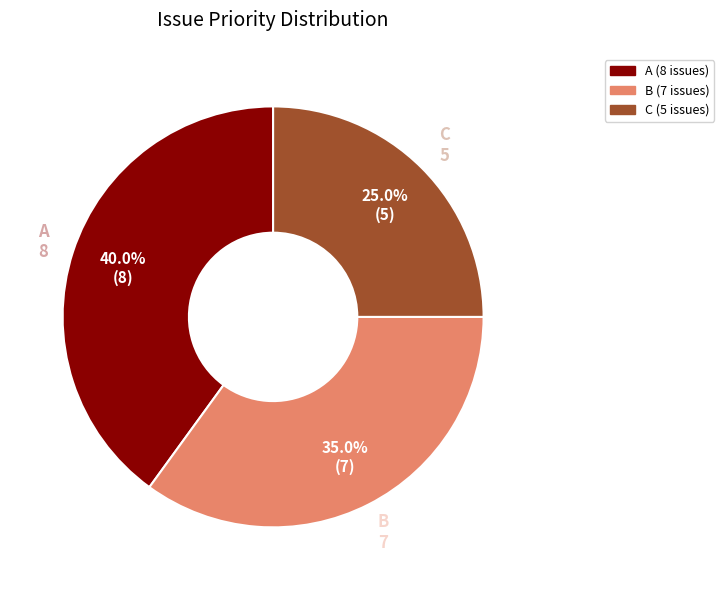

To the nearest percent, what percentage of the pie is A?

40%